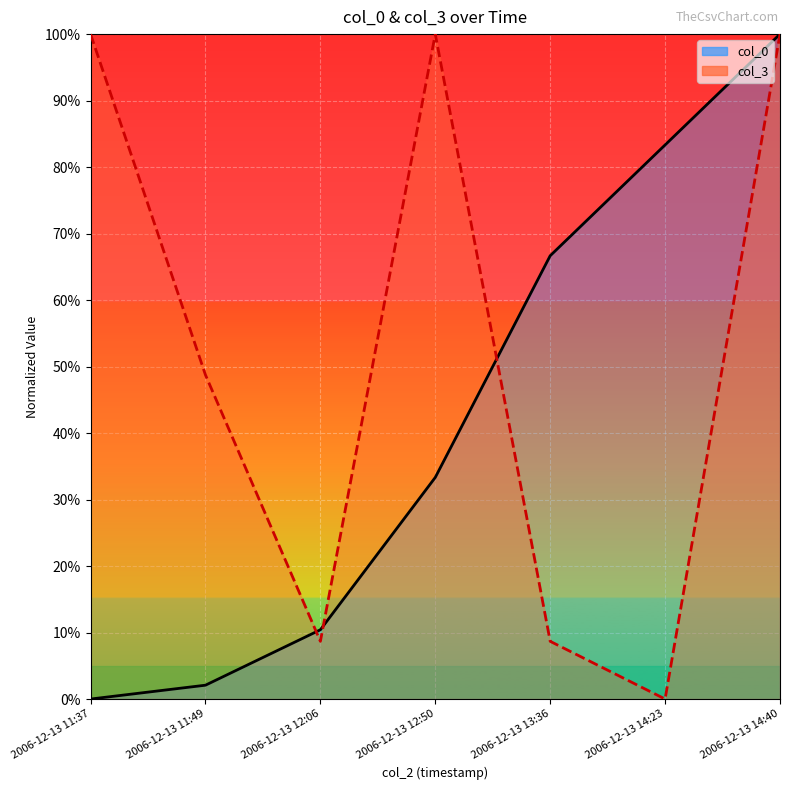

True or false: col_3 has a value of 0.0 at 2006-12-13 14:23.

True